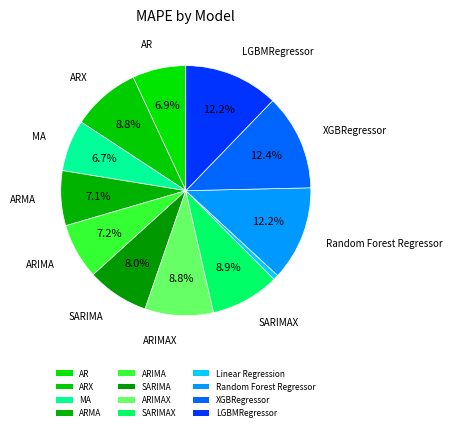

How many segments does this pie chart have?

12